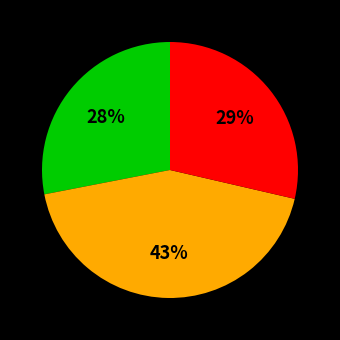

To the nearest percent, what is the difference between the largest and smallest slice percentages?

15%